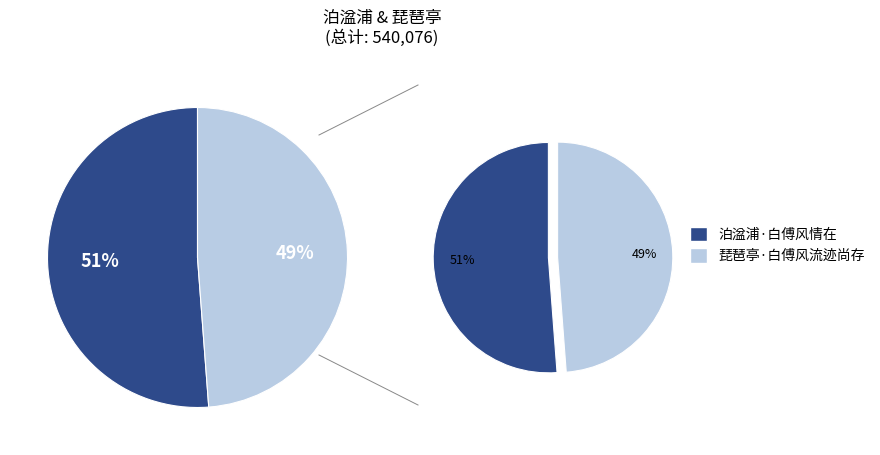

Combined, do 琵琶亭·白傅风流迹尚存 and 泊湓浦·白傅风情在 account for over 50%?

Yes